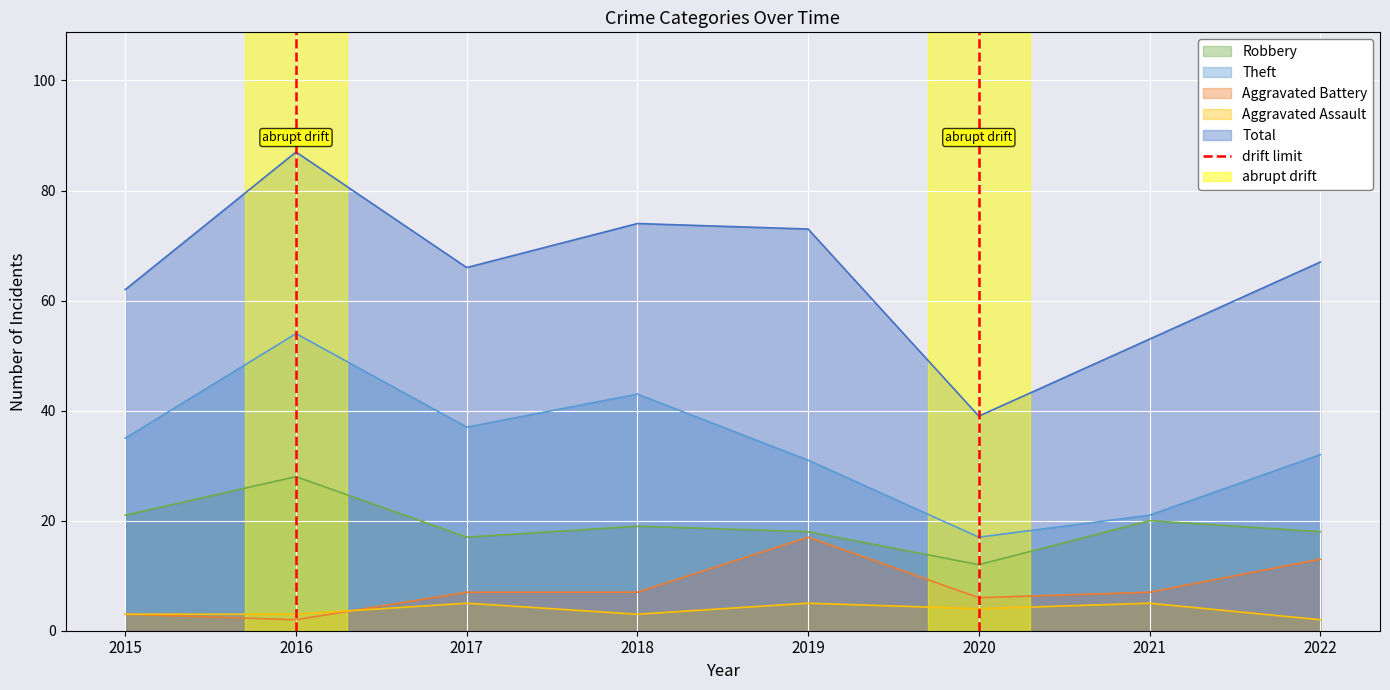

At which label does Robbery reach its peak?

2016